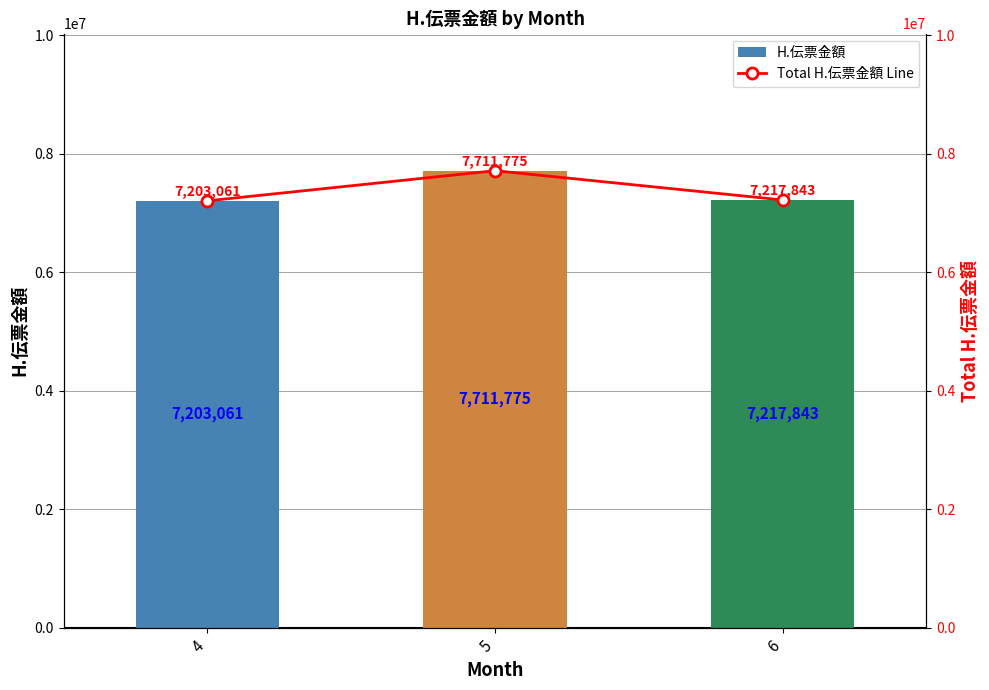

What is the value of the Total H.伝票金額 Line bar at the 3rd from the left?

7217843